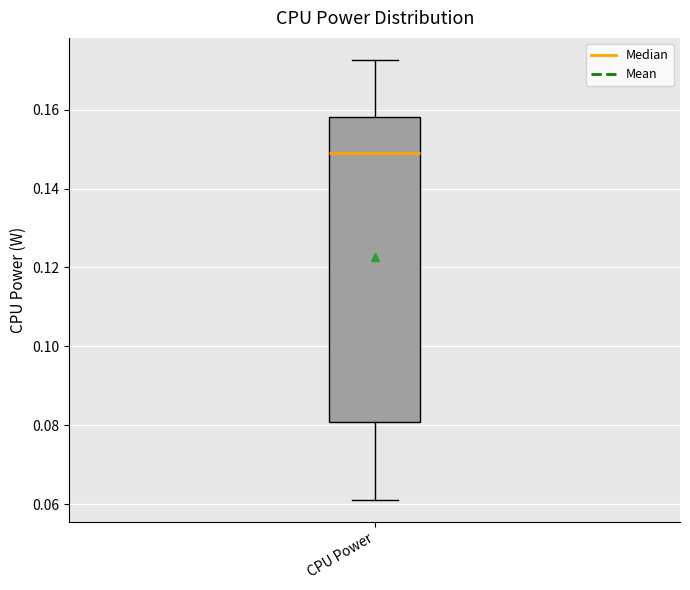

Read this box plot against the y-axis: the position of the median line, the range covered by the box, and the ends of both whiskers. The values are not printed on the chart, so give them approximately, as read against the axis.

median 0.148, box 0.080 to 0.158, whiskers 0.062 to 0.172